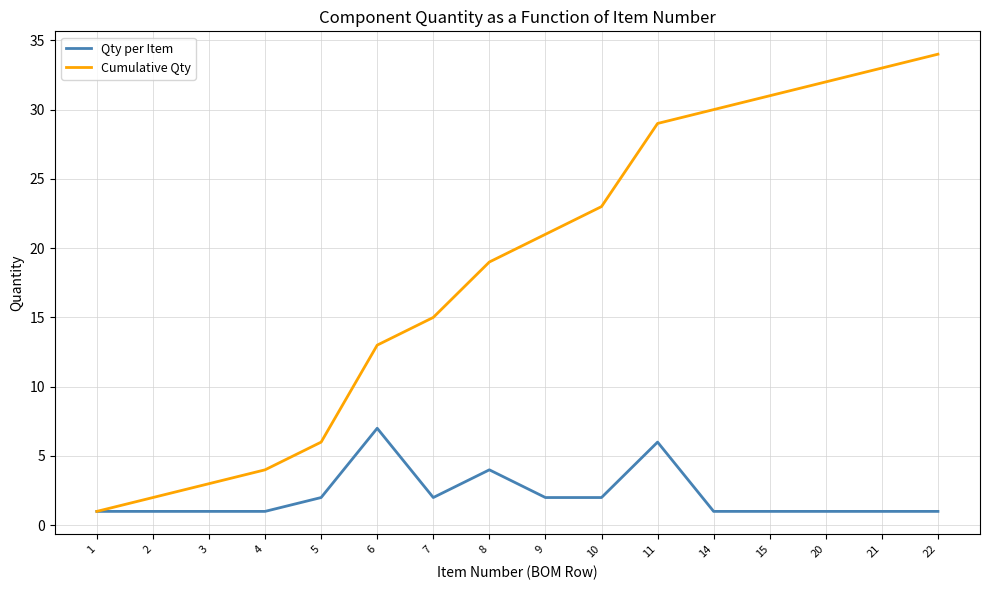

What is the greatest value displayed?

34